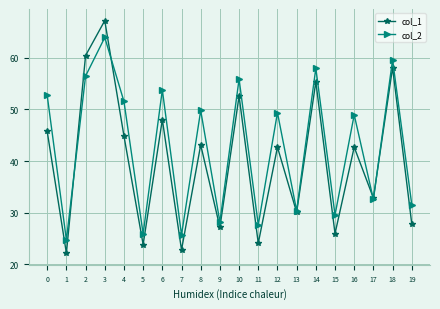

The col_1 series shows 32.5 at 1. True or false?

False